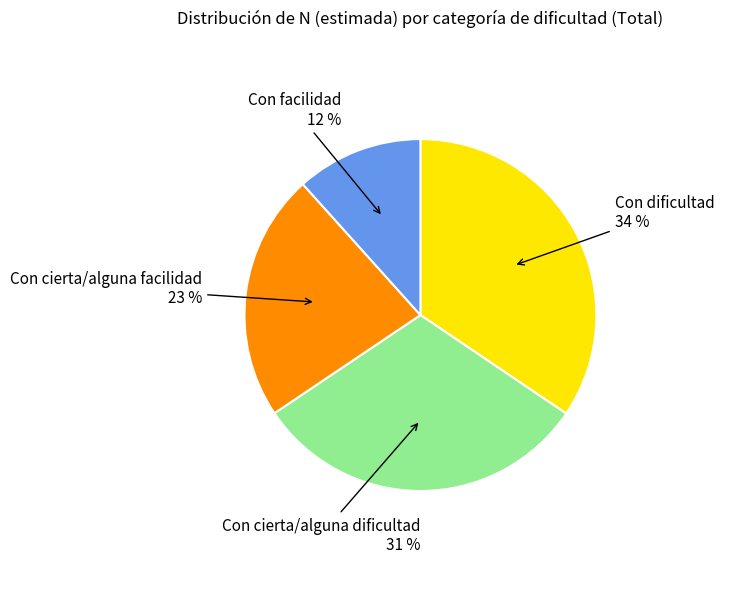

Is there any slice that represents more than half of the pie?

No